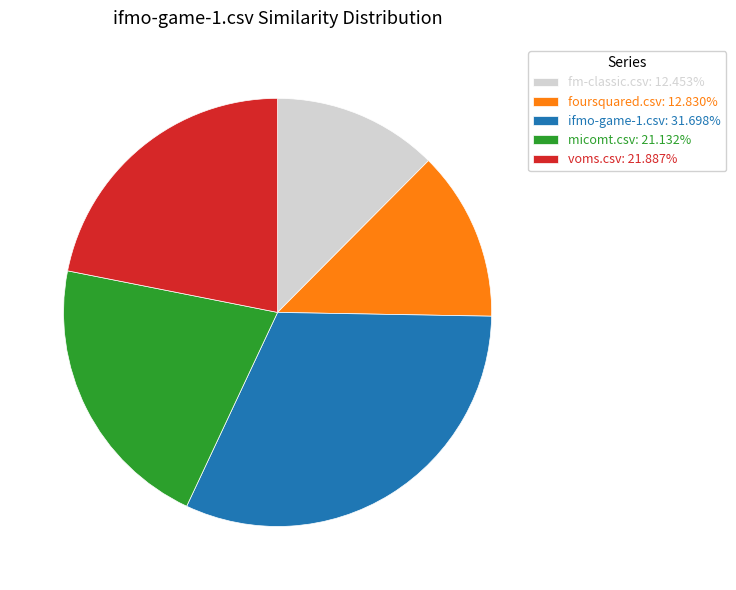

How many slices are in this pie chart?

5